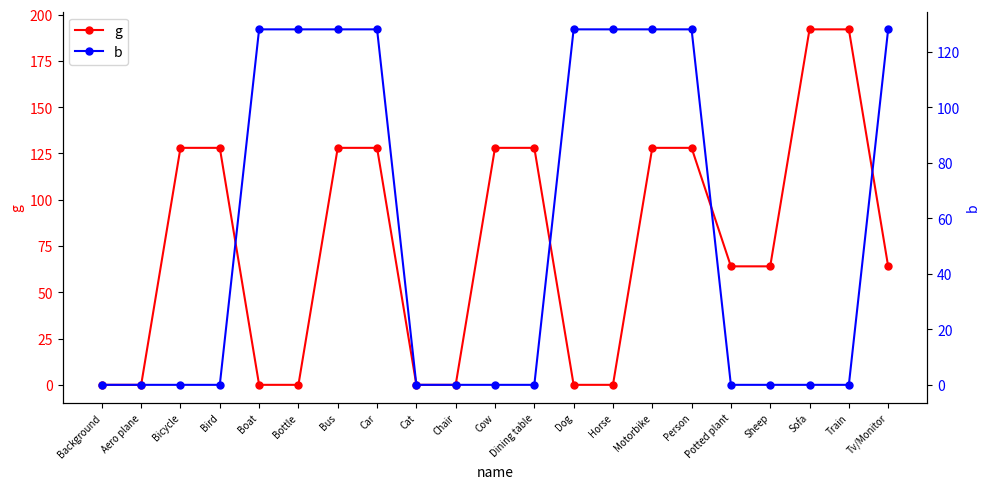

Where do g and b first cross each other?

Bird and Boat